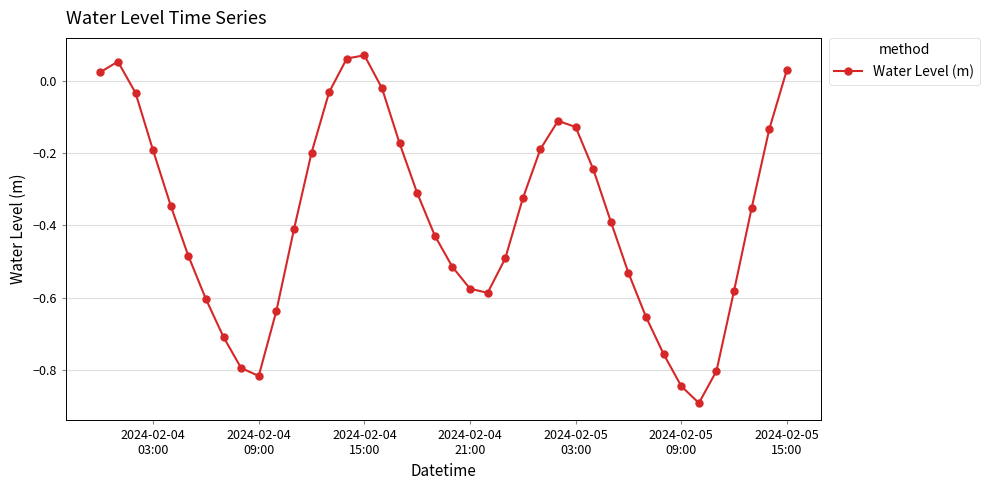

What is the smallest value displayed?

-0.9